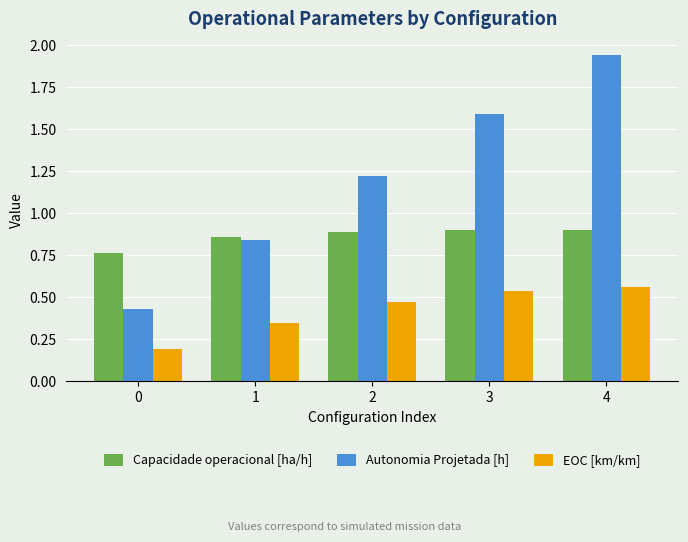

At 3, list the series in order from largest to smallest.

Autonomia Projetada [h], Capacidade operacional [ha/h], EOC [km/km]